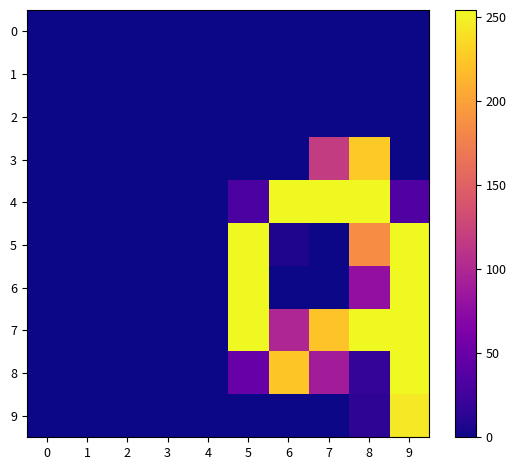

Which series changed the most between 4 and 7?

row_4